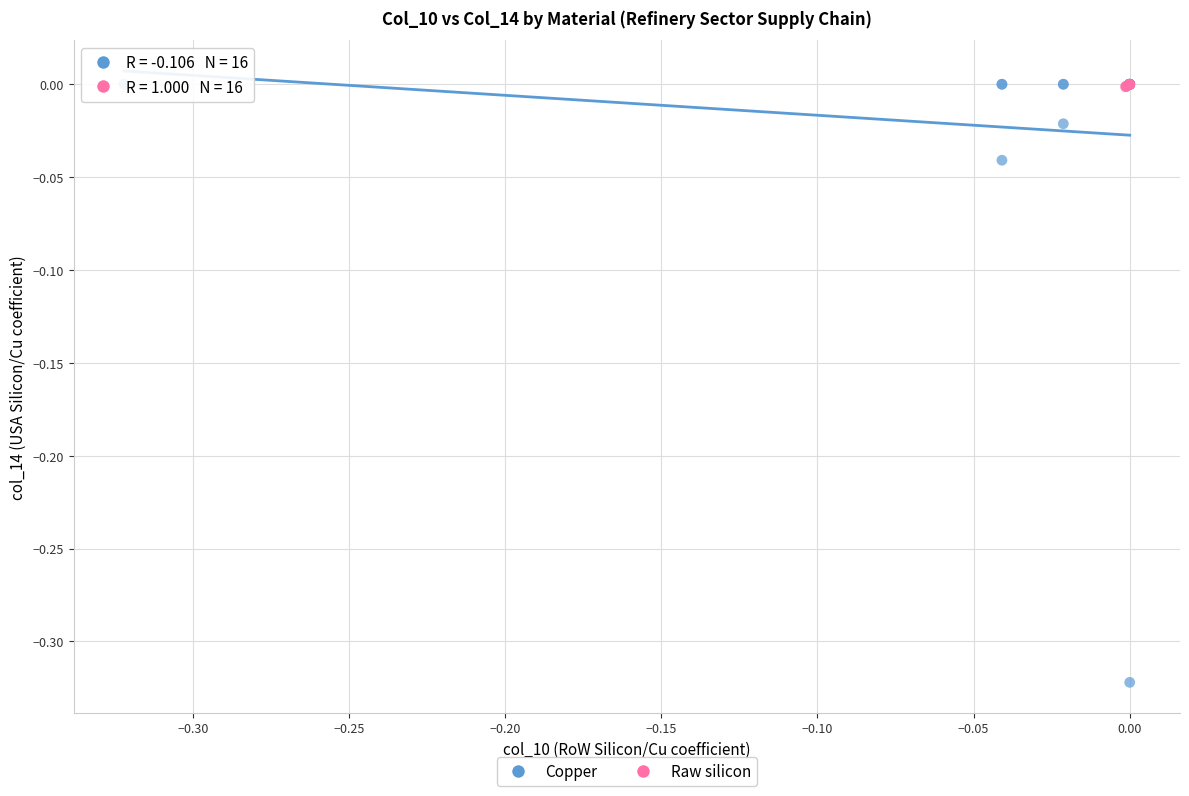

Which series has the widest spread of Y values?

Copper